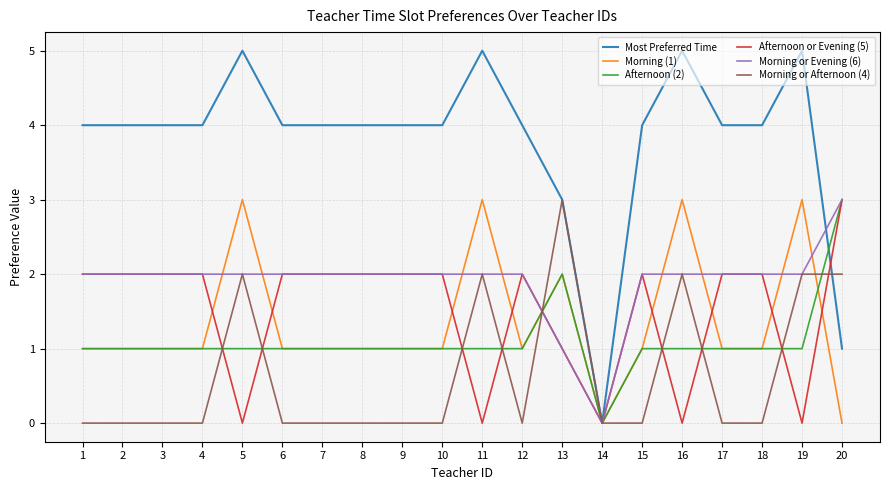

Which category has the lowest value in the Morning or Evening (6) series?

14